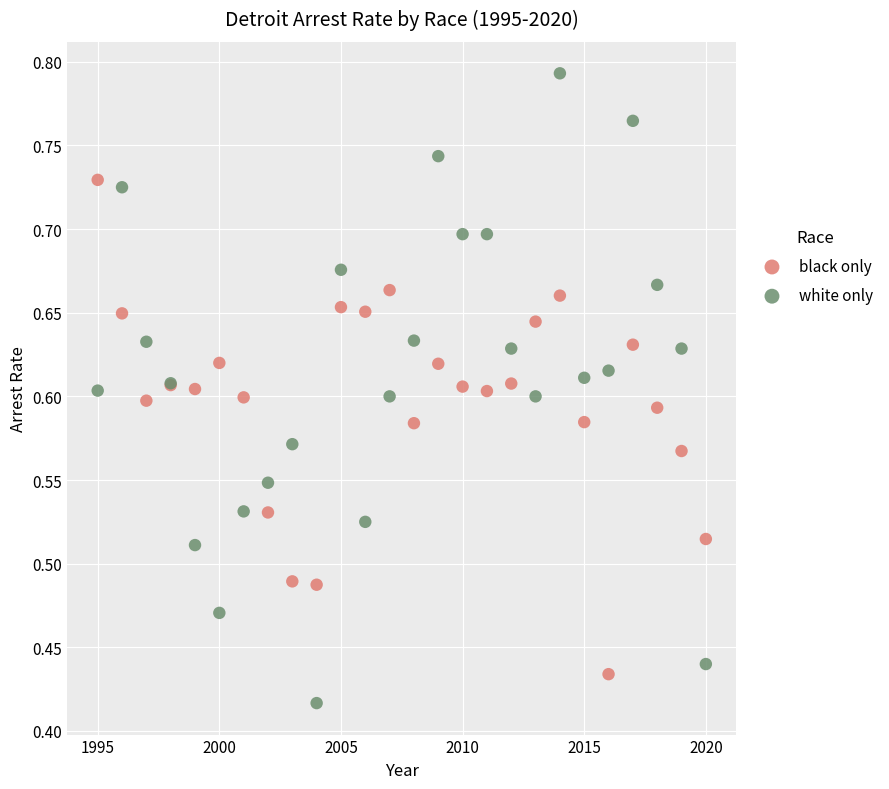

Which series has the largest Y range (max minus min)?

white only